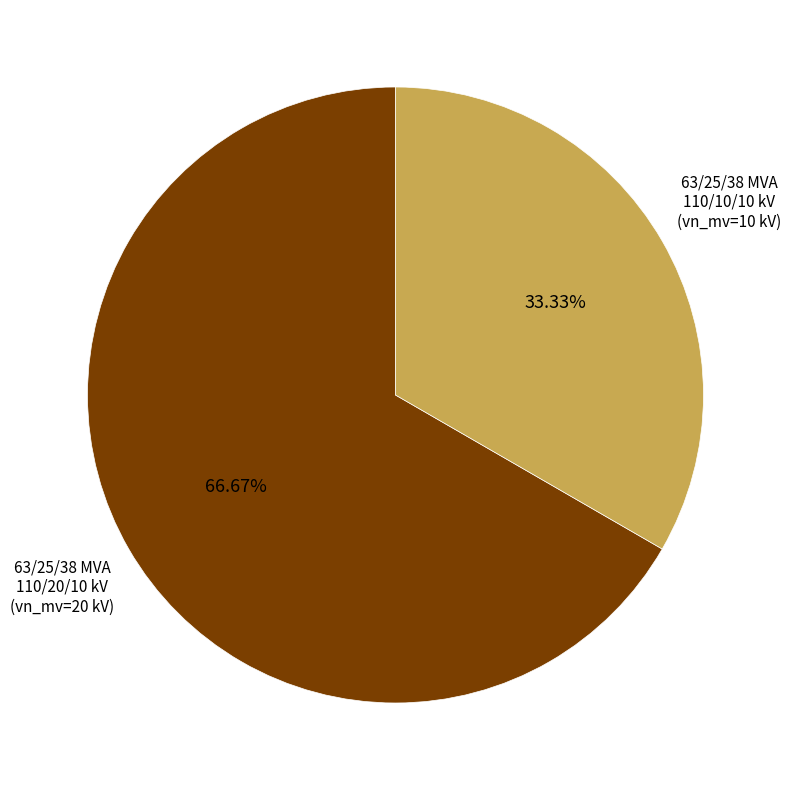

How many slices are in this pie chart?

2